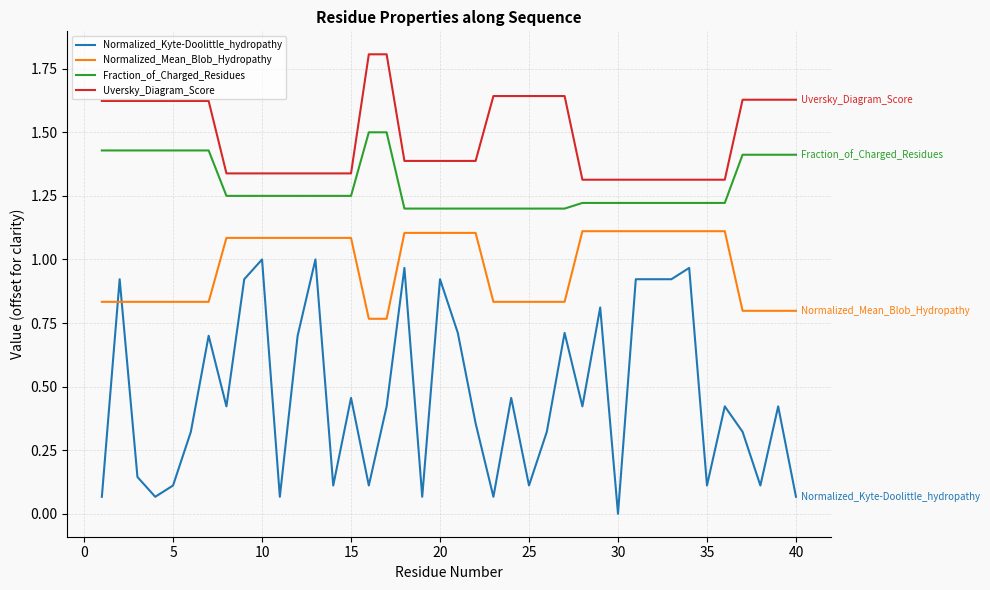

Does the chart display data point markers on the line(s)?

No